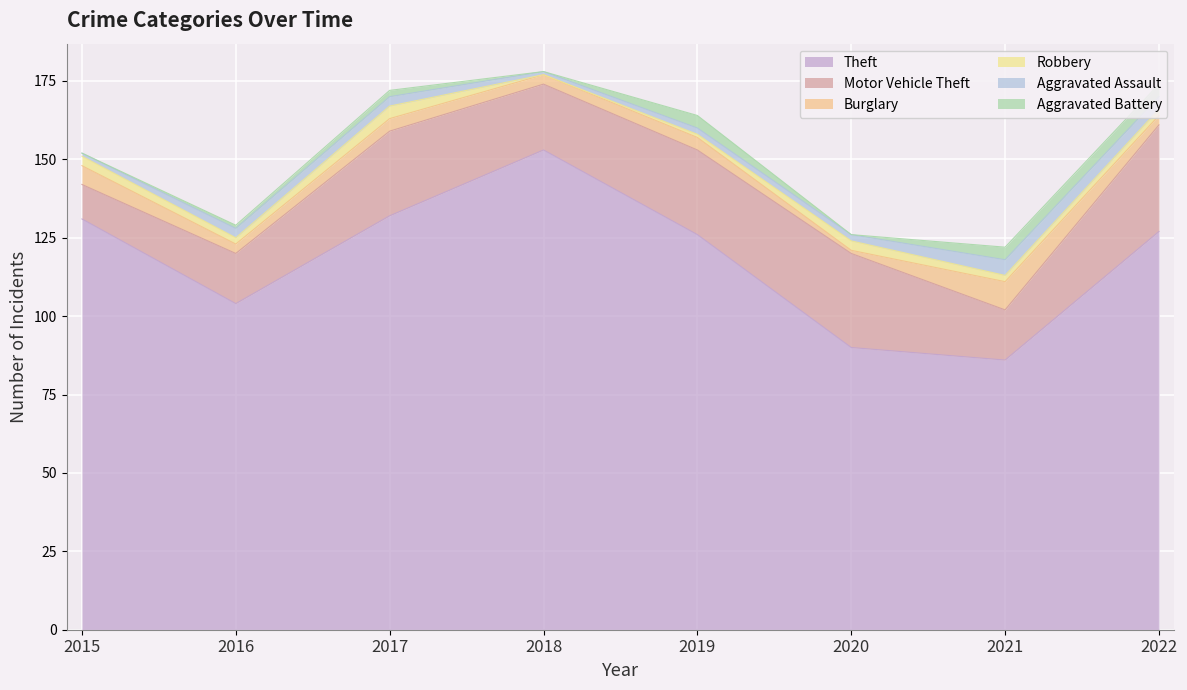

How many data points in Aggravated Battery are less than 2?

4